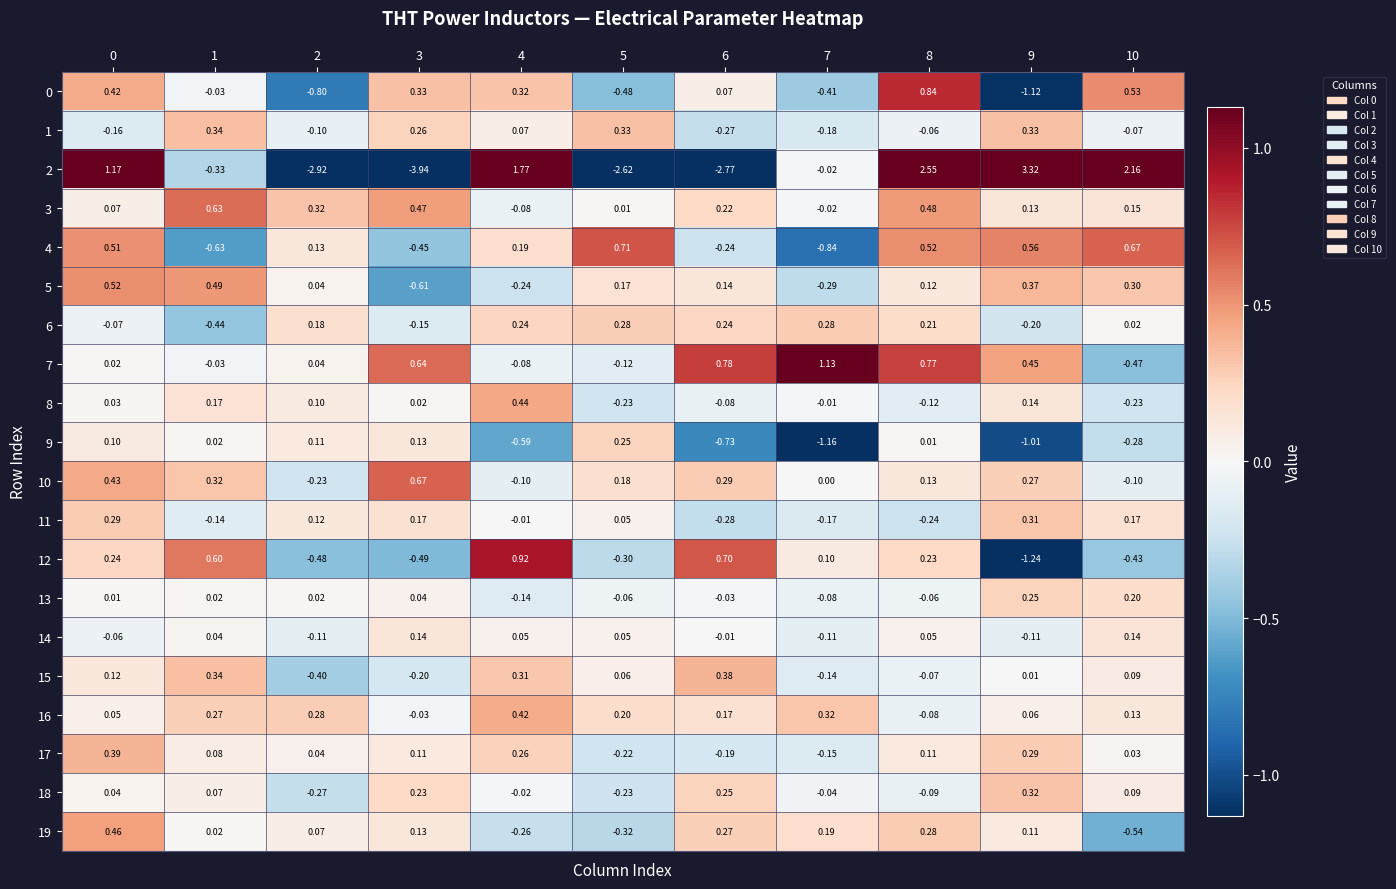

Which series has the largest total across all categories?

7